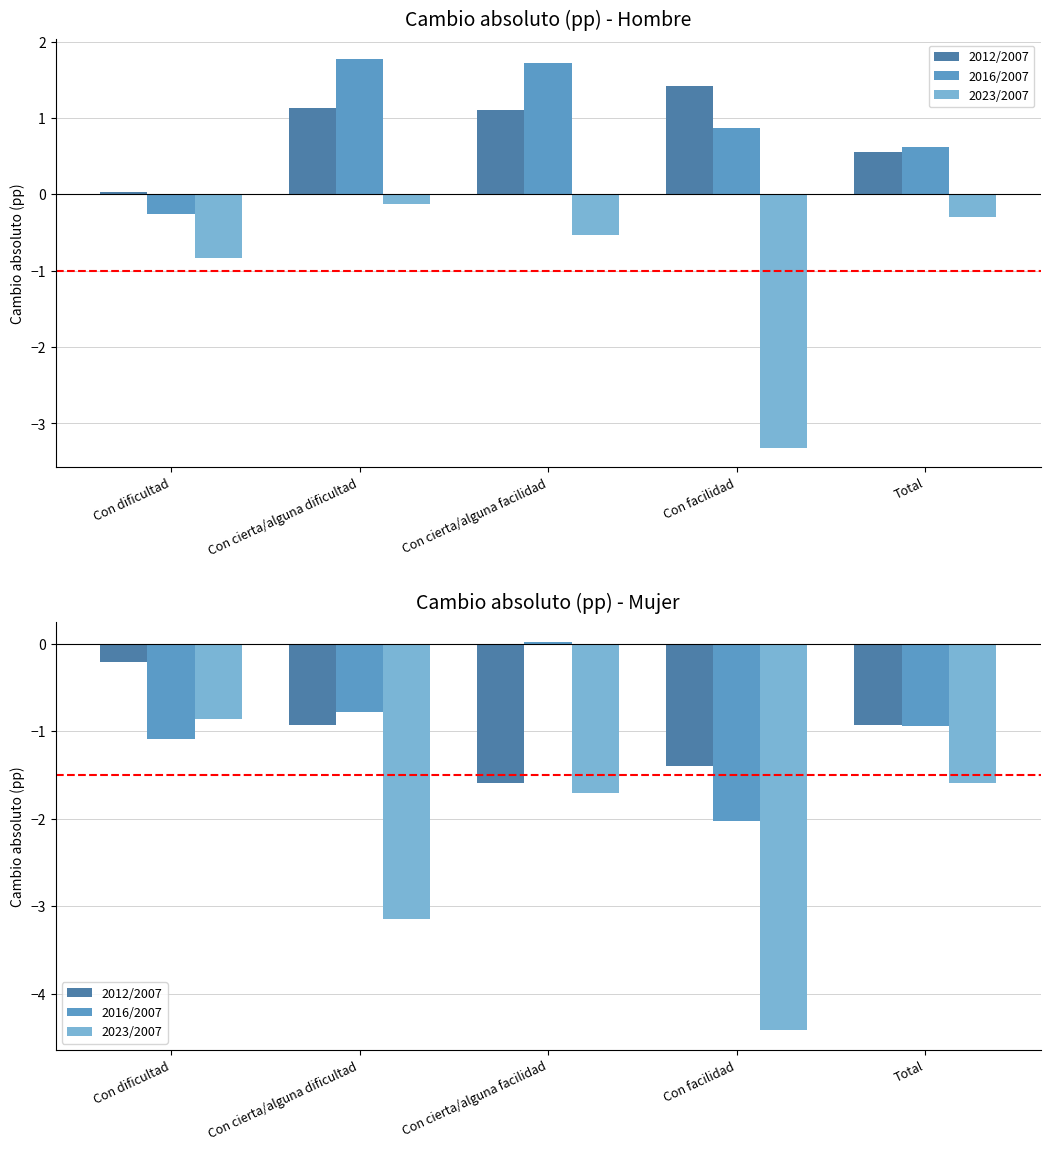

True or false: 2023/2007 has a value of -1.0 at Total.

False